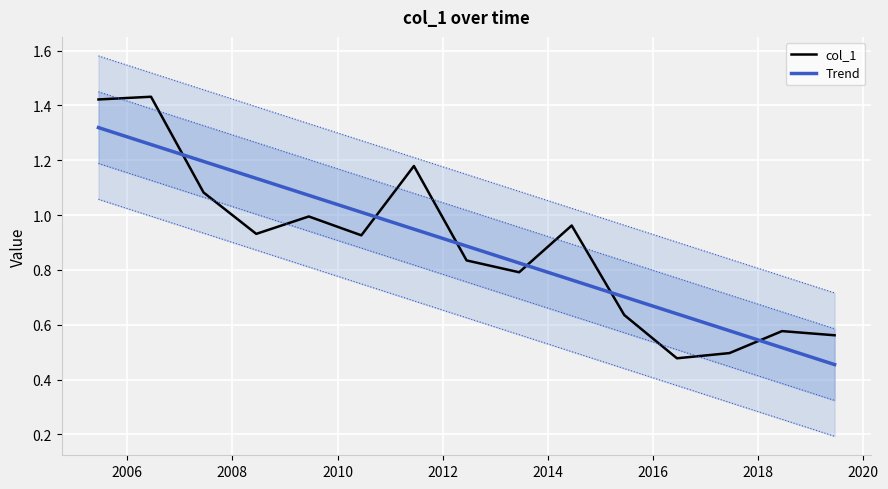

Which series has the largest total across all categories?

col_1